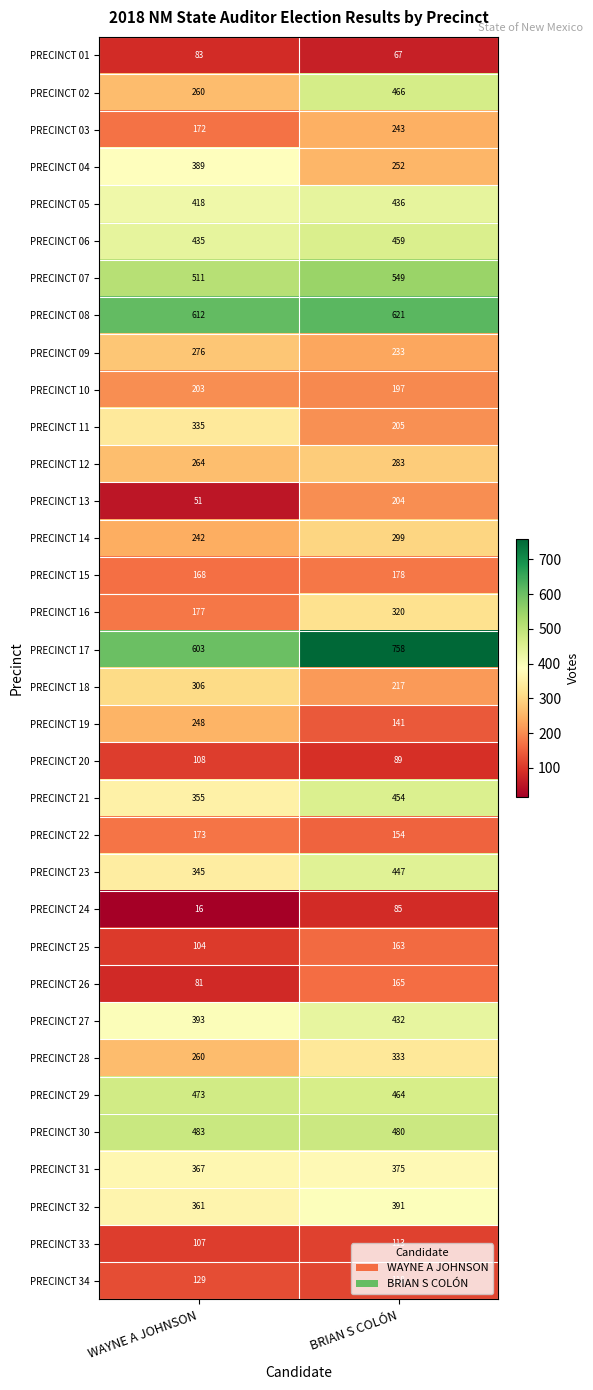

What is the spread (max minus min) of values at BRIAN S COLÓN?

691